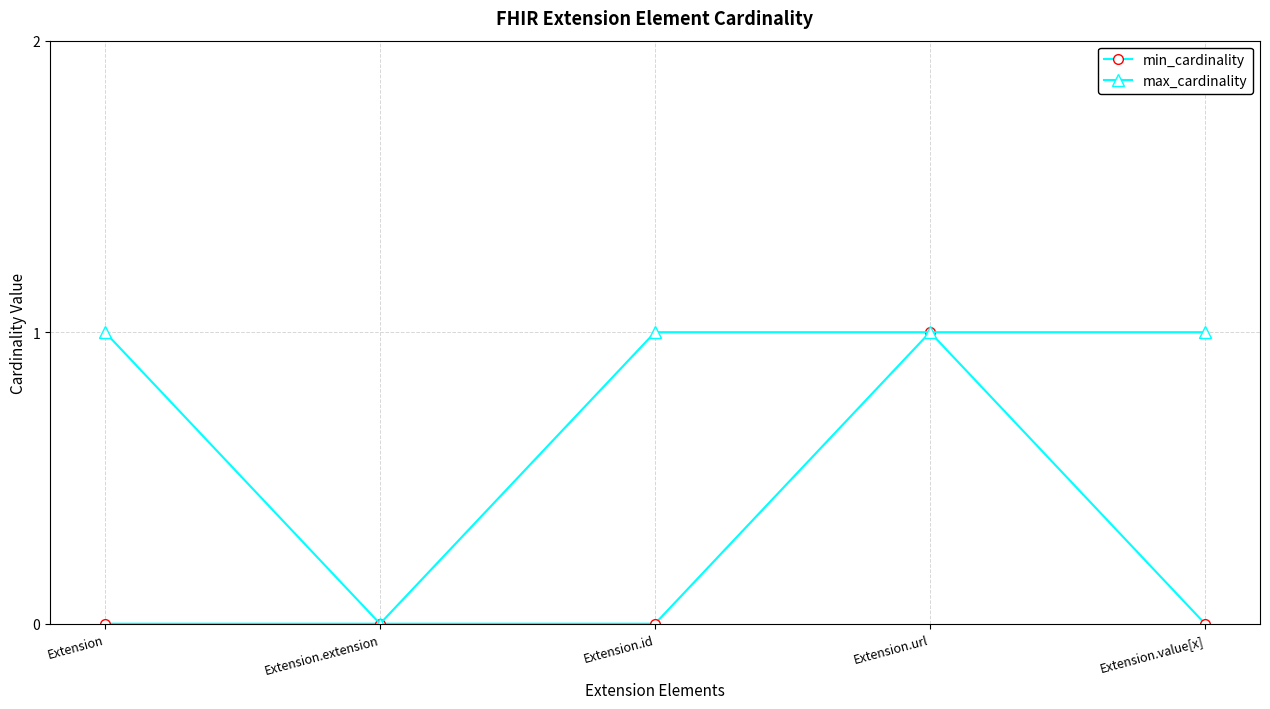

The max_cardinality series shows 0 at Extension.extension. True or false?

True